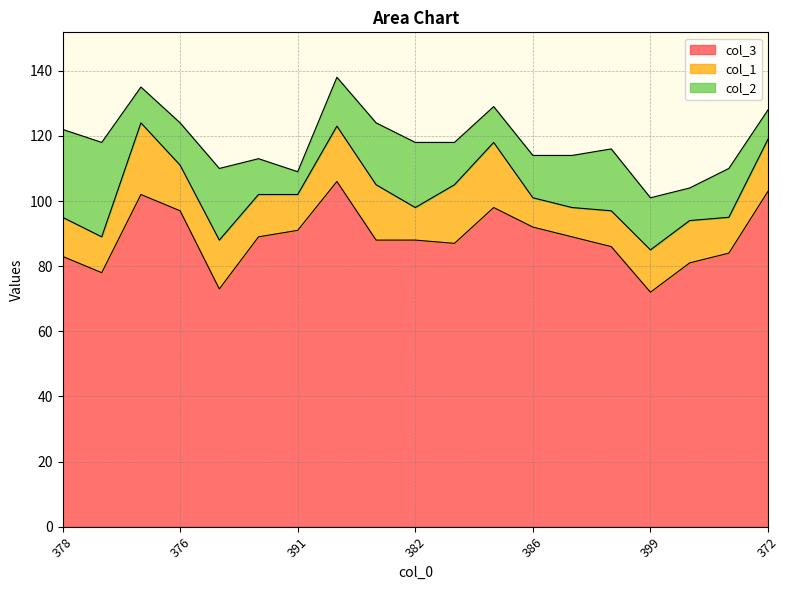

What is the sum of the col_3 values at 399 and 371?

170